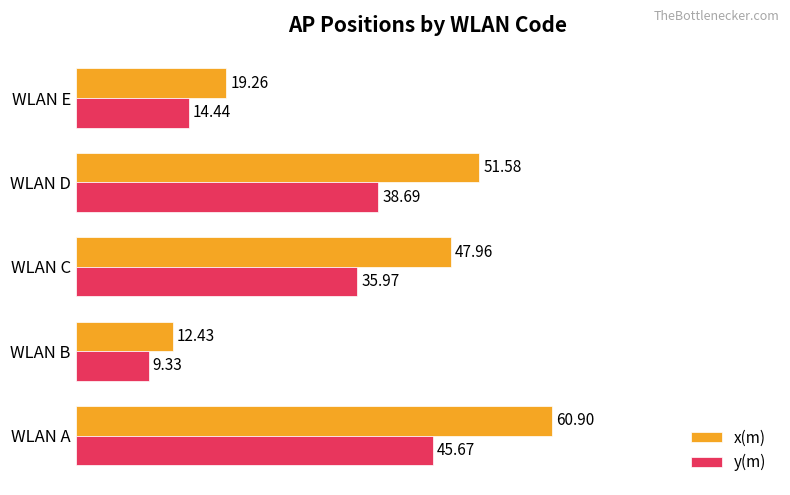

Count the number of data series in this chart.

2